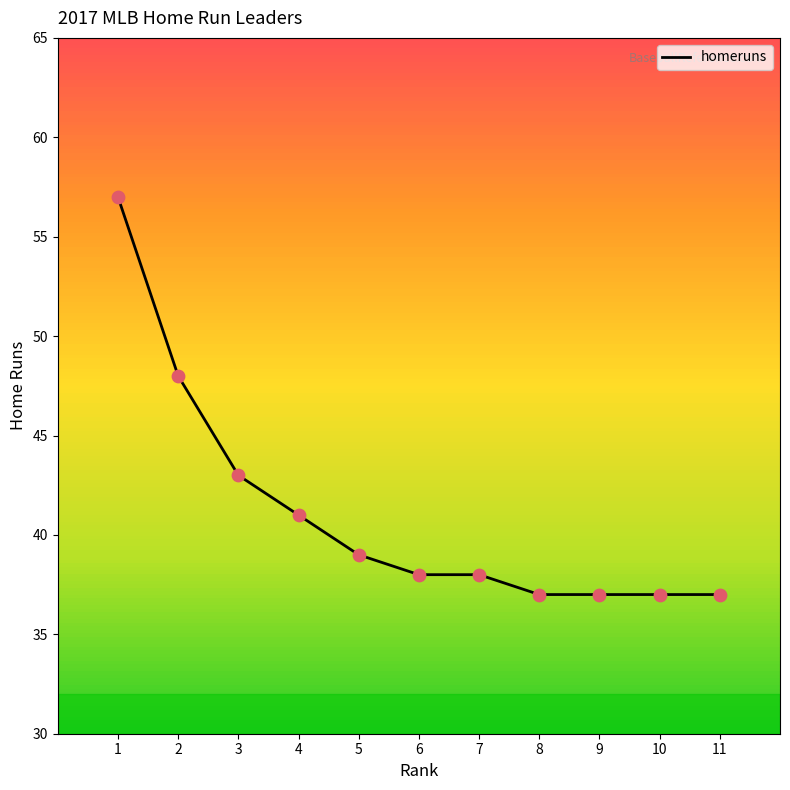

What is the change in value from 1 to 4?

-16